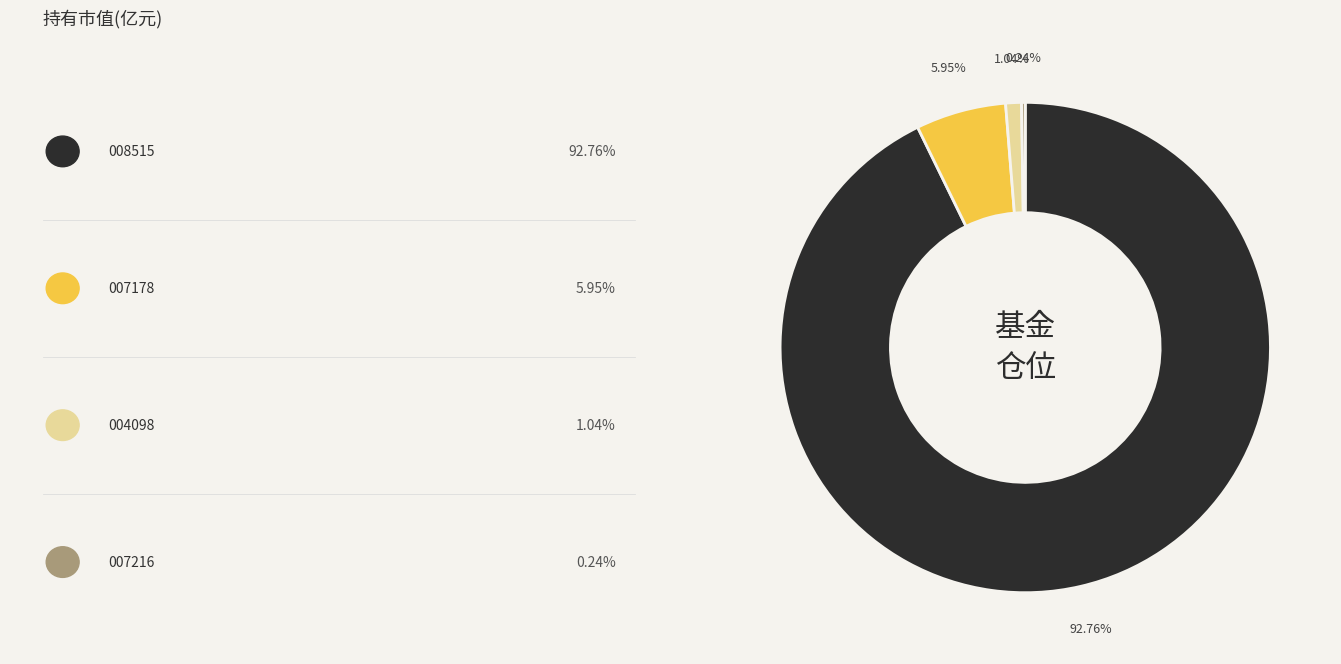

Is there any slice that represents more than half of the pie?

Yes